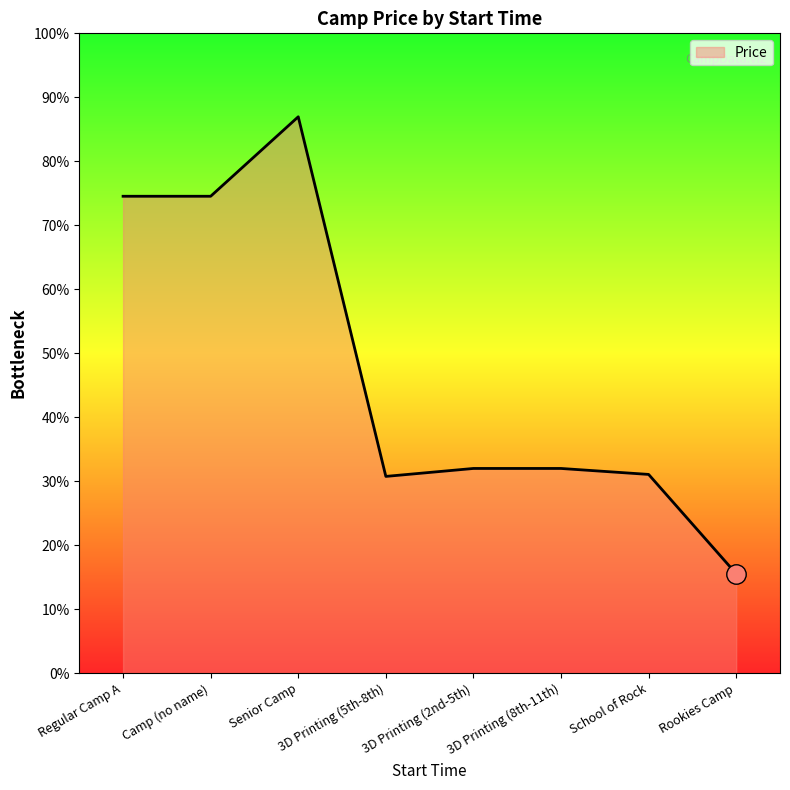

Where does the data first go above 515?

Regular Camp A